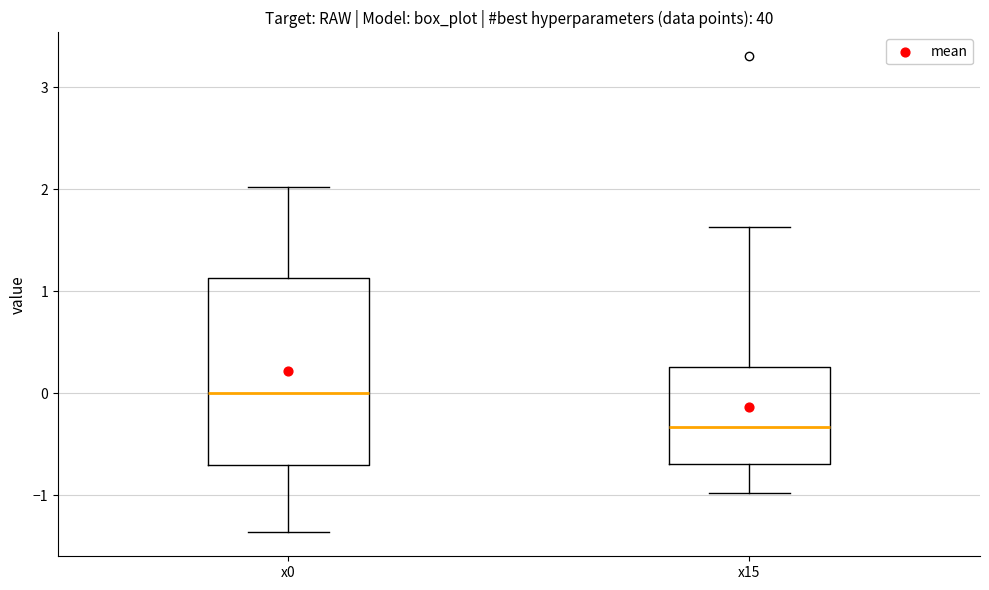

Reading left to right, read every box against the y-axis: the position of its median line, the range the box covers, and the ends of its whiskers. The values are not printed on the chart, so give them approximately, as read against the axis.

x0: median 0.0, box -0.7 to 1.1, whiskers -1.4 to 2.0
x15: median -0.3, box -0.7 to 0.3, whiskers -1.0 to 1.6